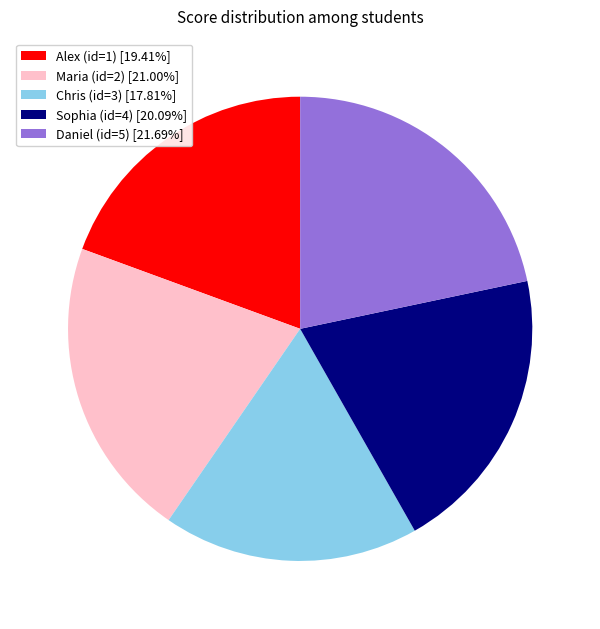

Is there a majority slice in this chart?

No